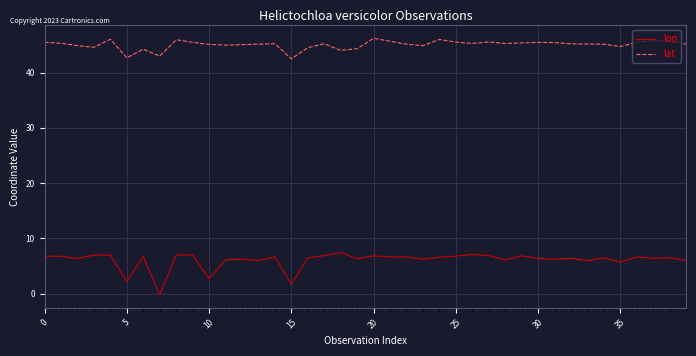

True or false: lat and lon intersect in this chart.

False